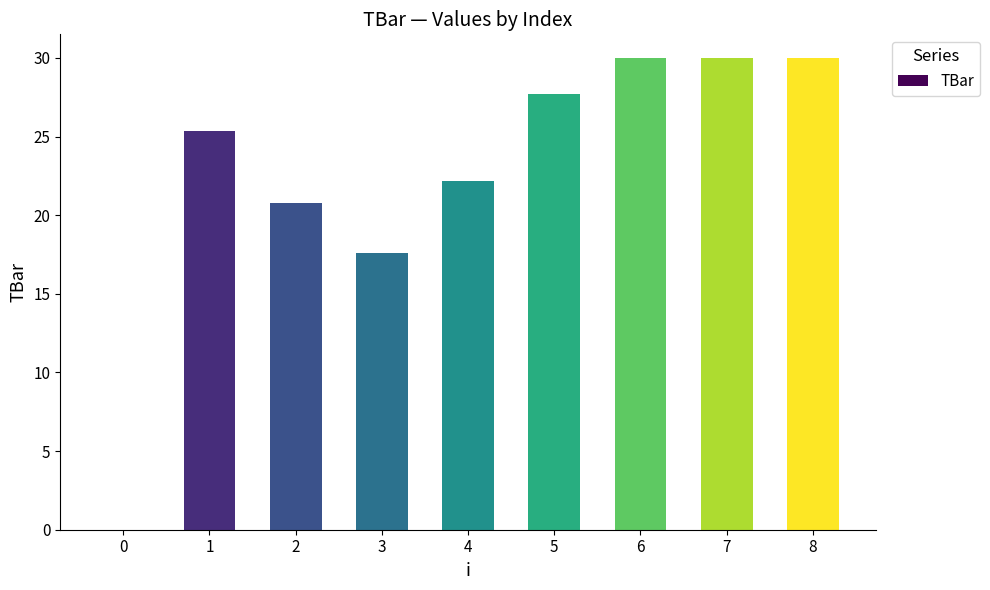

What is the sum of all values?

203.6